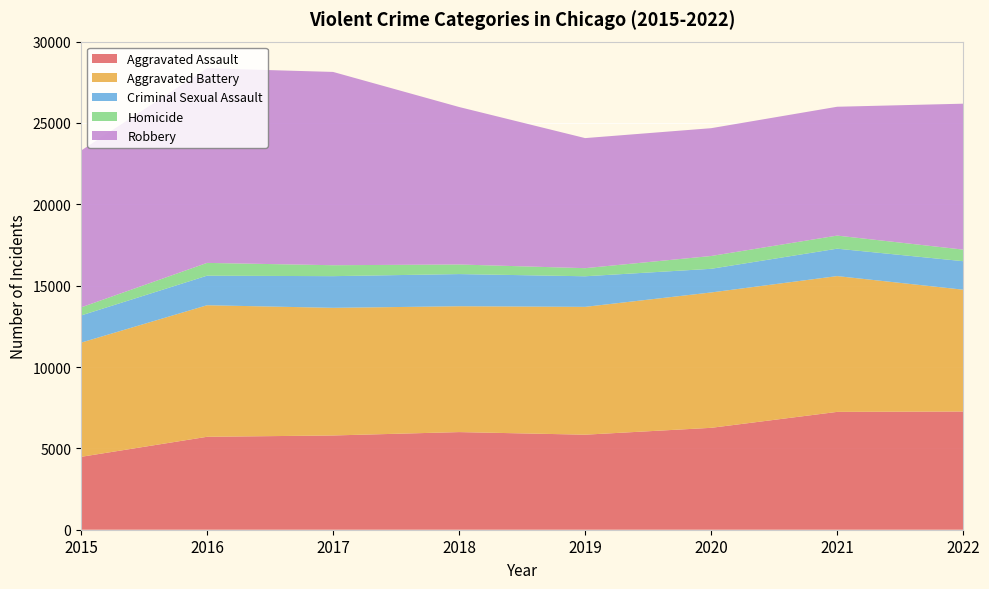

Reading left to right, list all the values displayed in this chart.

Aggravated Assault: 4480	5712	5793	6001	5841	6263	7243	7266
Aggravated Battery: 7018	8085	7845	7734	7857	8320	8346	7487
Criminal Sexual Assault: 1670	1817	1947	1978	1880	1454	1685	1752
Homicide: 496	786	672	589	498	787	804	712
Robbery: 9638	11960	11880	9679	7994	7855	7919	8968